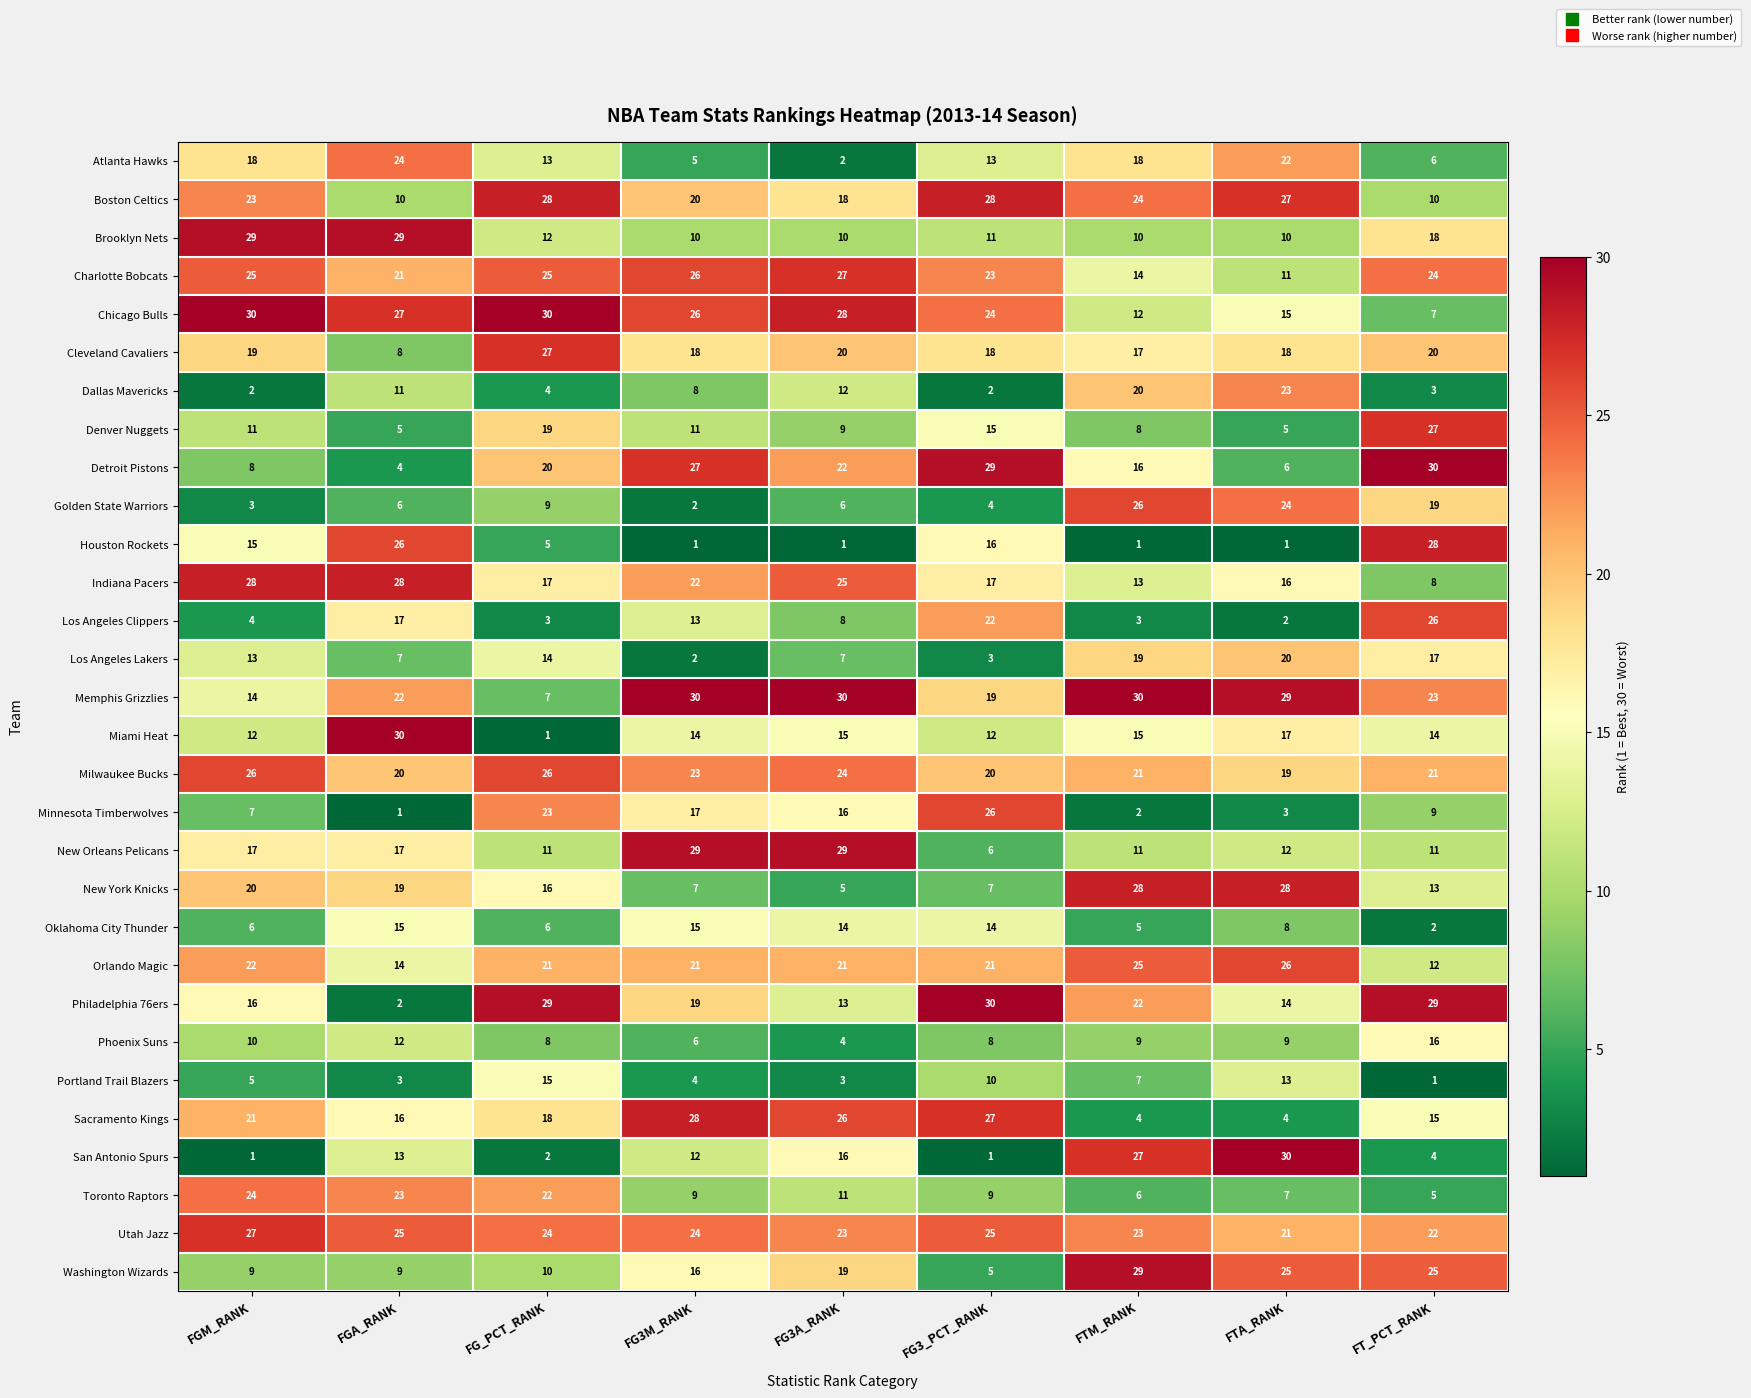

What is the maximum value shown in the chart?

30